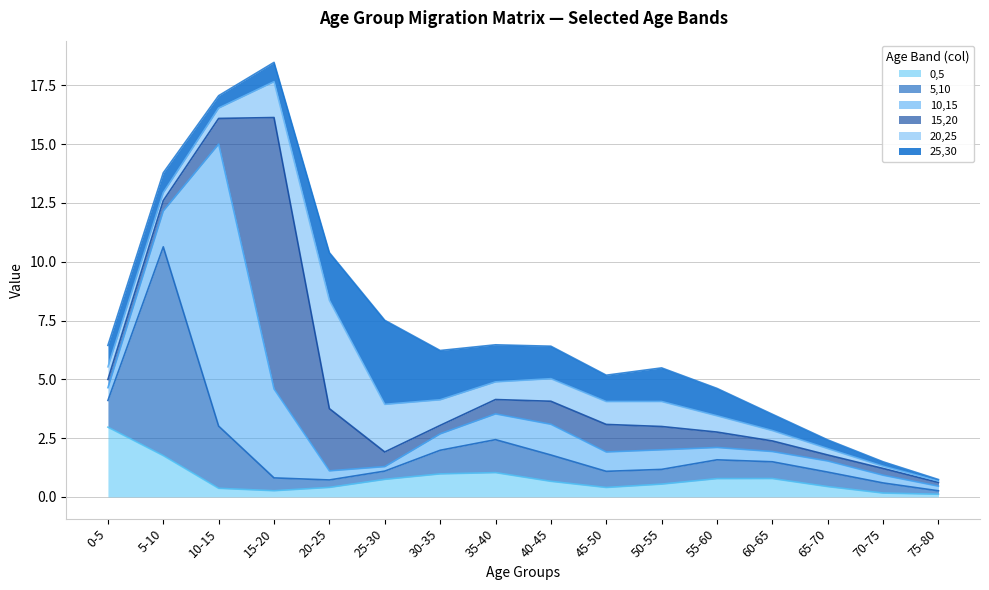

What is the maximum value for 5,10?

8.9